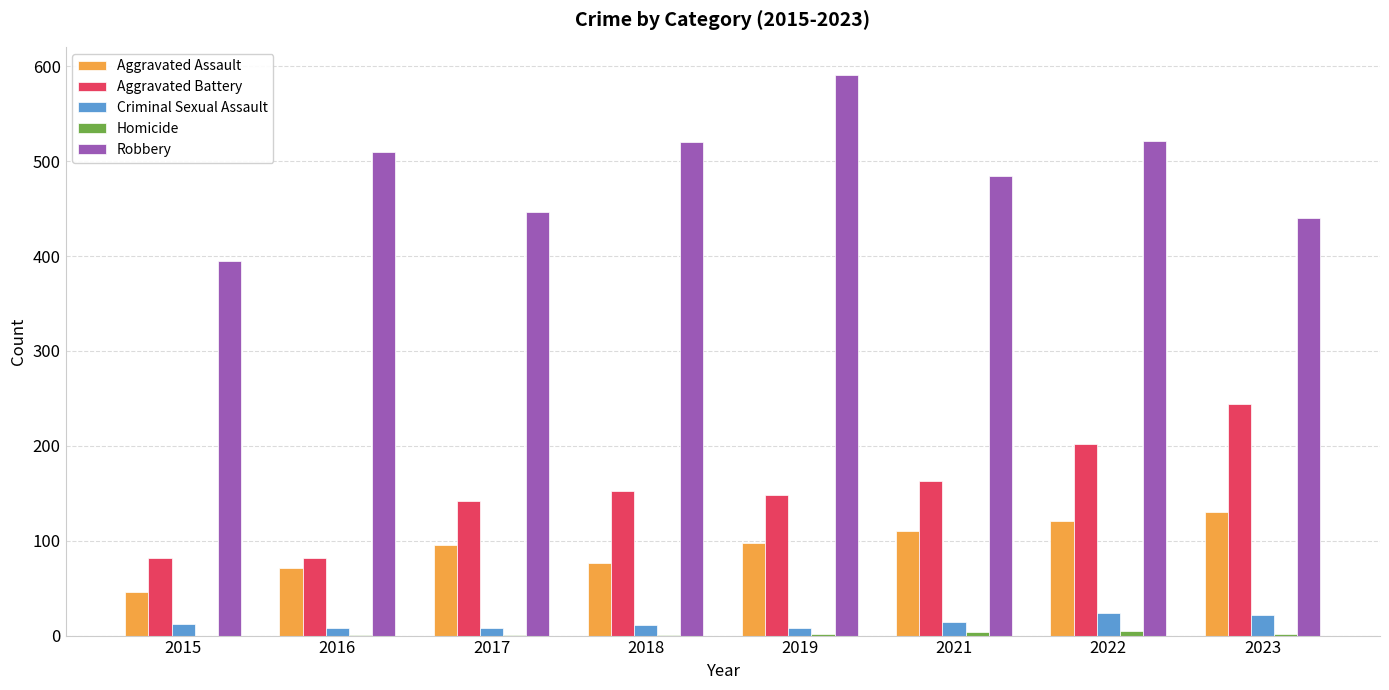

What is the sum of all Robbery values?

3907